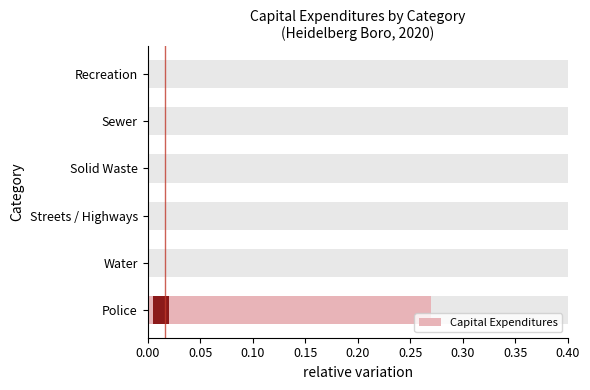

Count the number of categories in the chart.

6